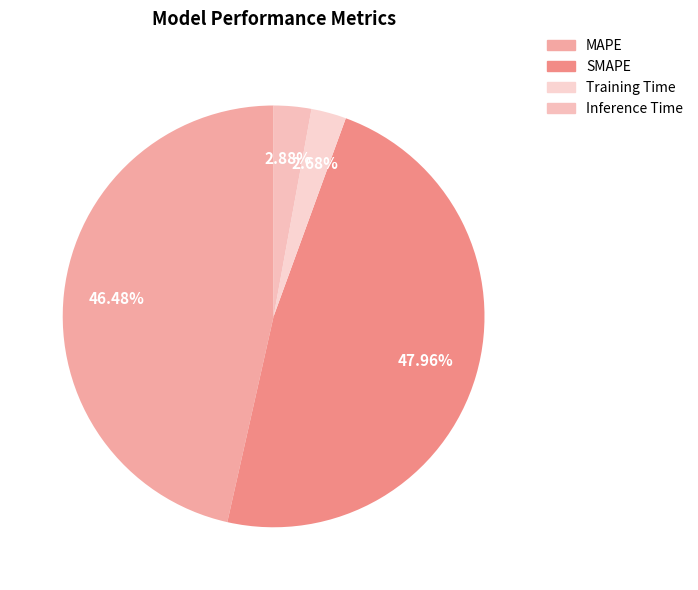

To the nearest percent, what is the difference between the MAPE and Training Time slice percentages?

44%